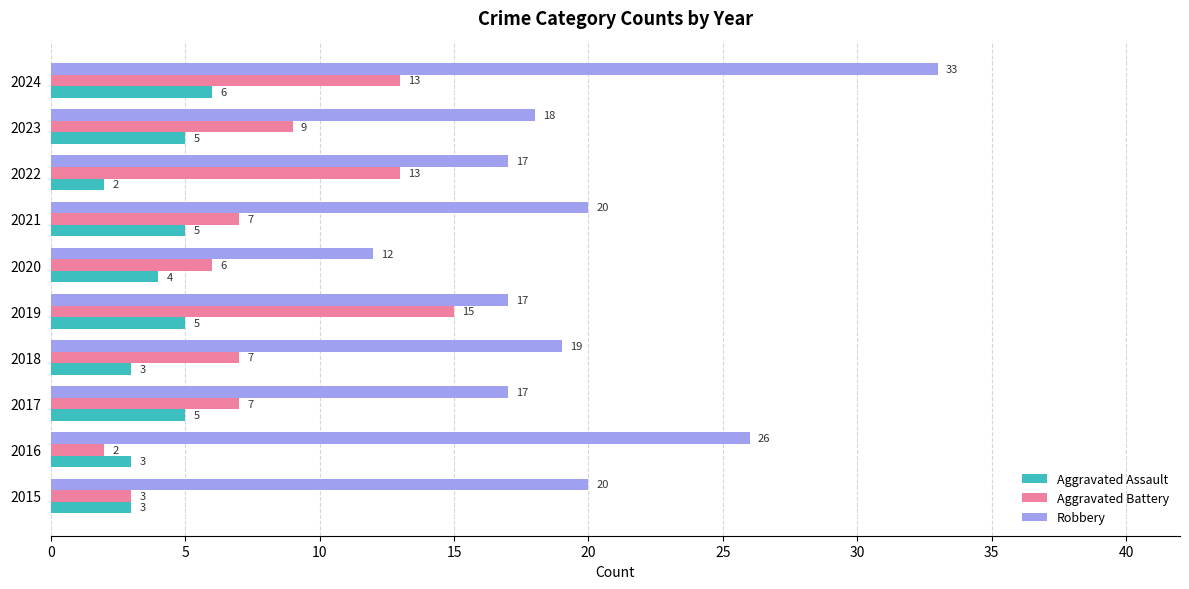

Rank the series by their maximum value, from lowest to highest.

Aggravated Assault, Aggravated Battery, Robbery